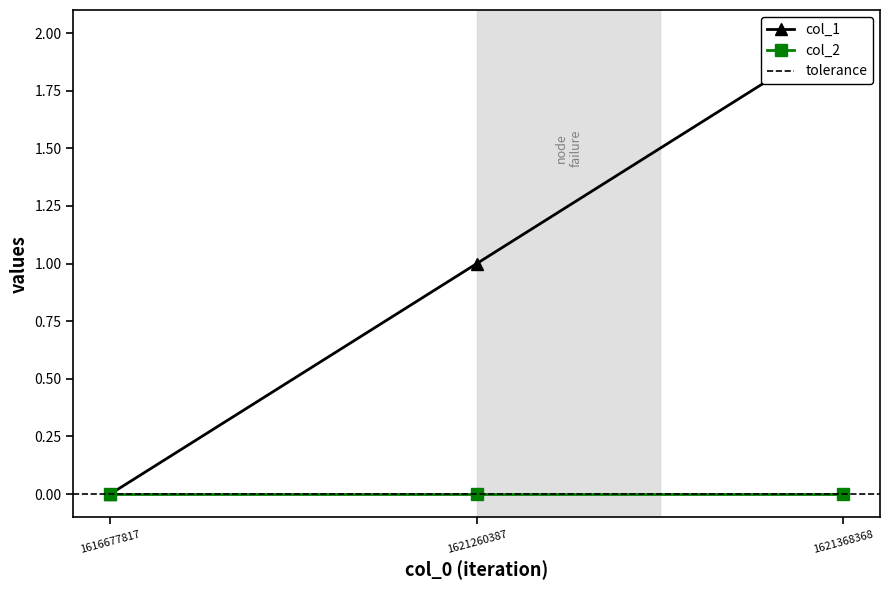

Rank the categories by value from lowest to highest.

1616677817, 1621260387, 1621368368